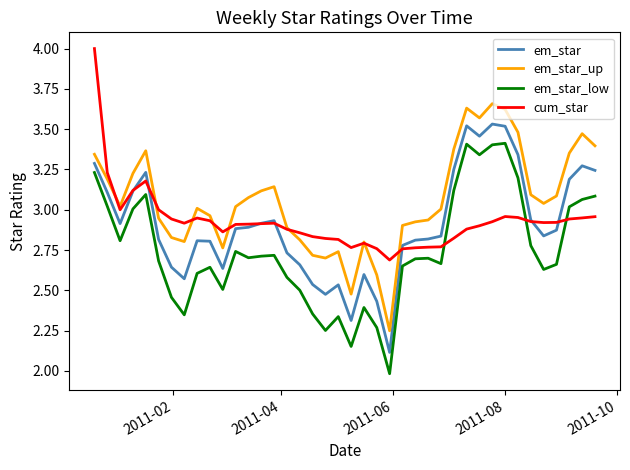

True or false: em_star_low and em_star_up intersect in this chart.

False